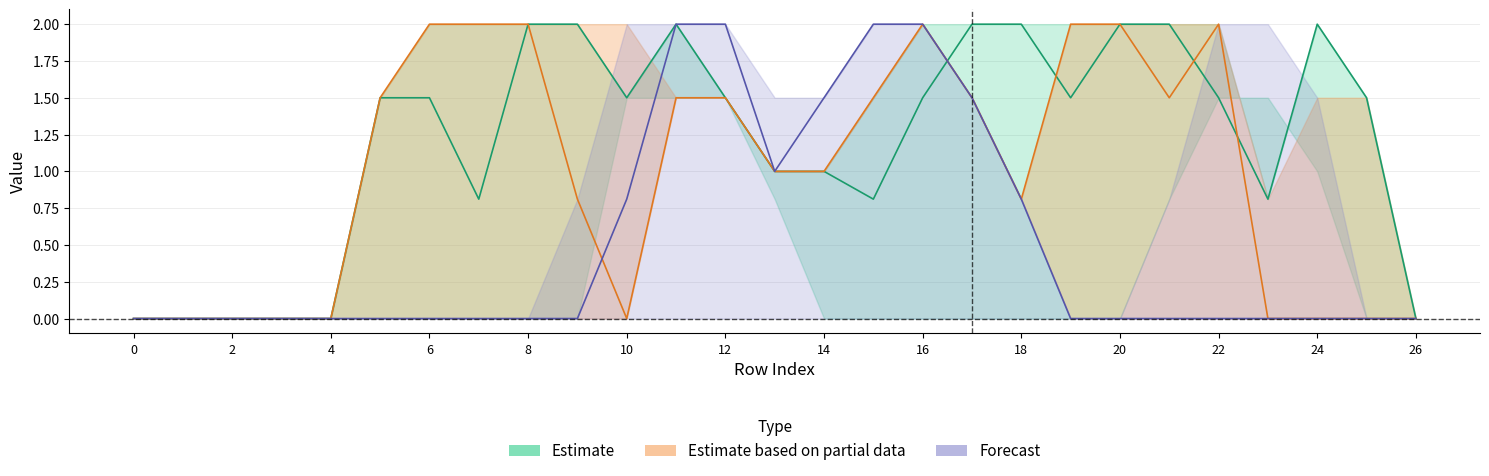

Reading left to right, list all the values displayed in this chart.

col_13: 0=0.0	1=0.0	2=0.0	3=0.0	4=0.0	5=1.5	6=1.5	7=0.8	8=2.0	9=2.0	10=1.5	11=2.0	12=1.5	13=1.0	14=1.0	15=0.8	16=1.5	17=2.0	18=2.0	19=1.5	20=2.0	21=2.0	22=1.5	23=0.8	24=2.0	25=1.5	26=0.0
col_14: 0=0.0	1=0.0	2=0.0	3=0.0	4=0.0	5=1.5	6=2.0	7=2.0	8=2.0	9=0.8	10=0.0	11=1.5	12=1.5	13=1.0	14=1.0	15=1.5	16=2.0	17=1.5	18=0.8	19=2.0	20=2.0	21=1.5	22=2.0	23=0.0	24=0.0	25=0.0	26=0.0
col_17: 0=0.0	1=0.0	2=0.0	3=0.0	4=0.0	5=0.0	6=0.0	7=0.0	8=0.0	9=0.0	10=0.8	11=2.0	12=2.0	13=1.0	14=1.5	15=2.0	16=2.0	17=1.5	18=0.8	19=0.0	20=0.0	21=0.0	22=0.0	23=0.0	24=0.0	25=0.0	26=0.0